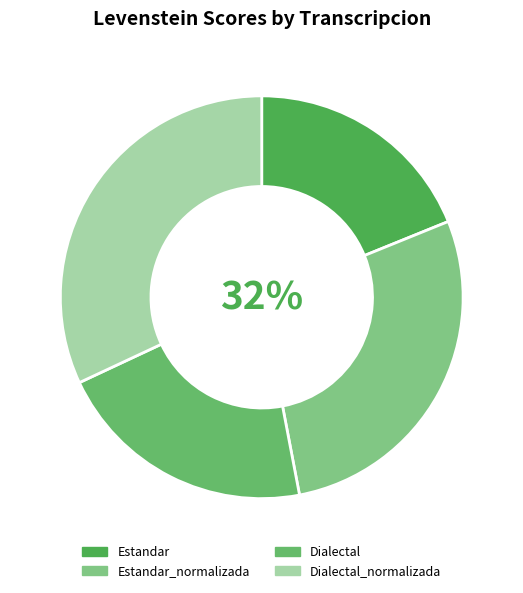

Which category has the biggest portion of the pie?

Dialectal_normalizada